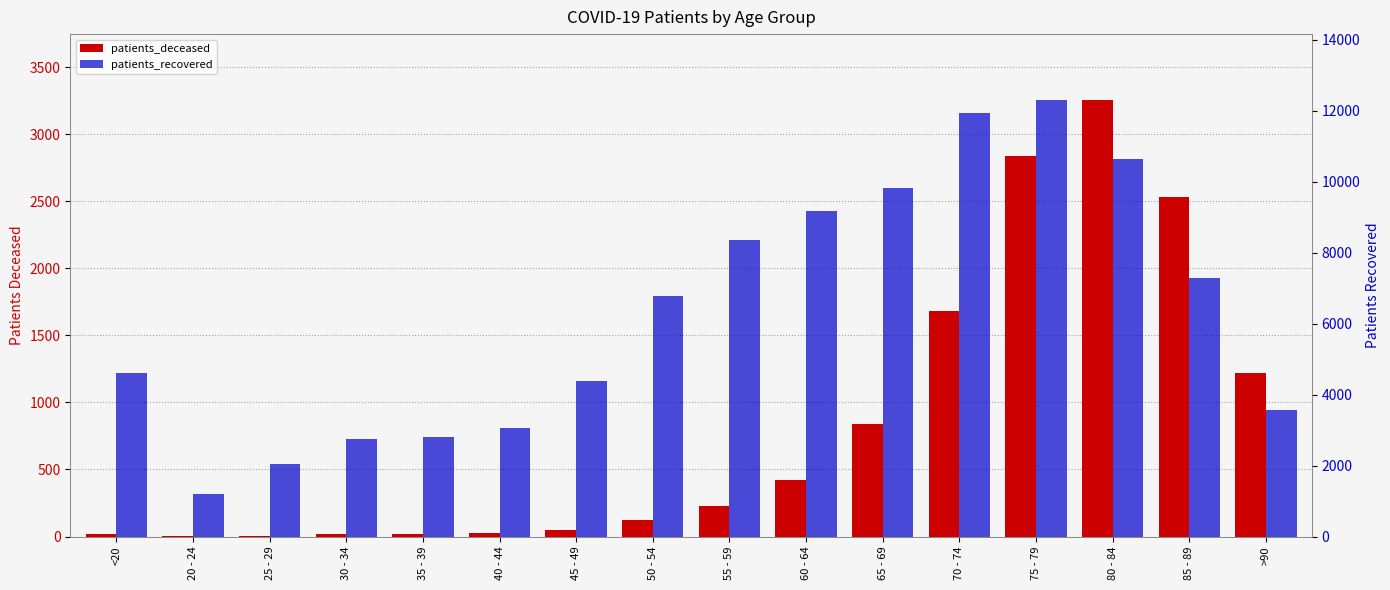

Is the value of patients_deceased at 25 - 29 greater than the value of patients_recovered at <20?

No